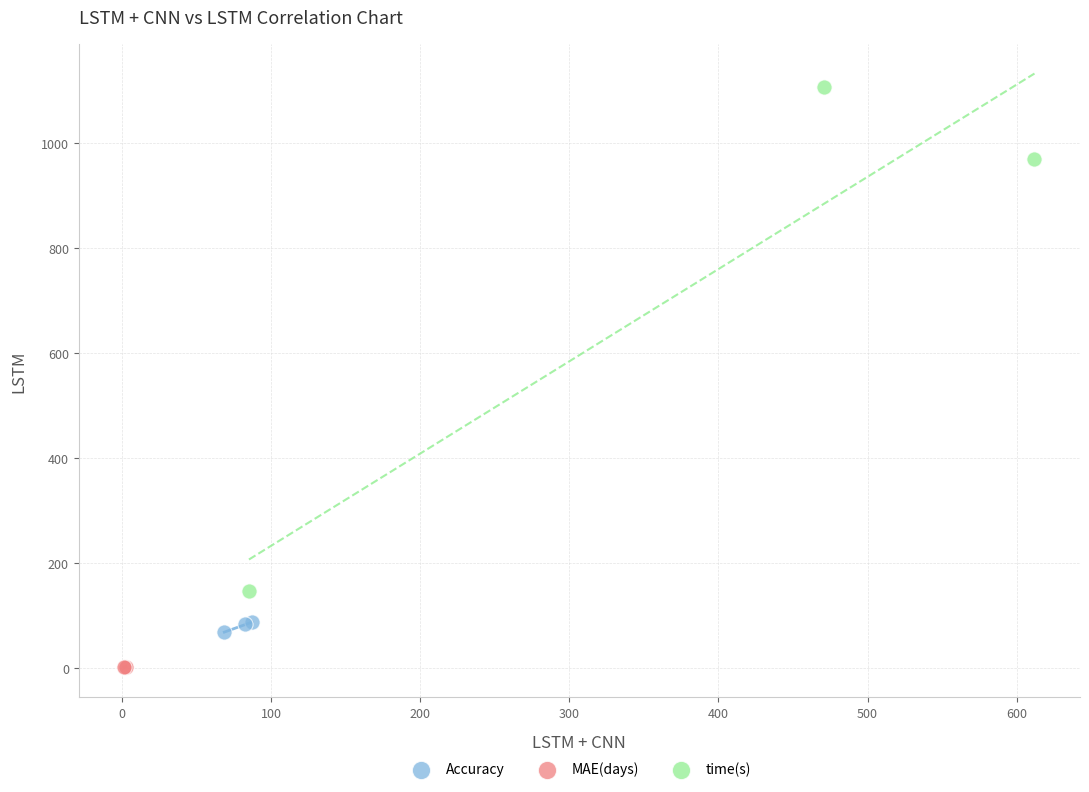

Which series reaches the maximum Y coordinate?

time(s)